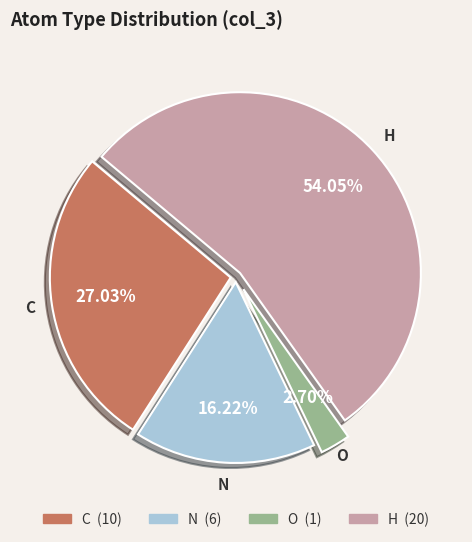

Which category has the smallest portion of the pie?

O